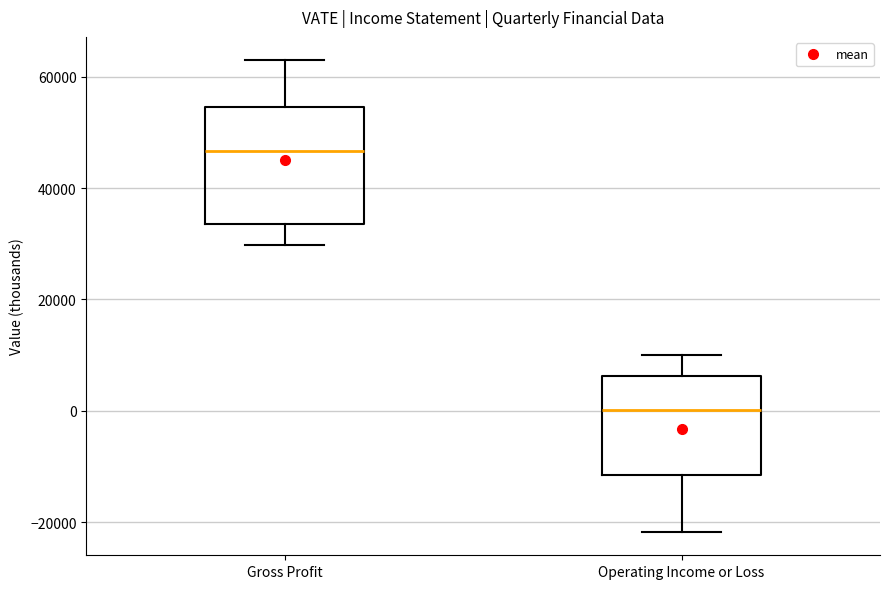

Reading left to right, read every box against the y-axis: the position of its median line, the range the box covers, and the ends of its whiskers. The values are not printed on the chart, so give them approximately, as read against the axis.

Gross Profit: median 46000, box 34000 to 54000, whiskers 30000 to 62000
Operating Income or Loss: median 0, box -12000 to 6000, whiskers -22000 to 10000